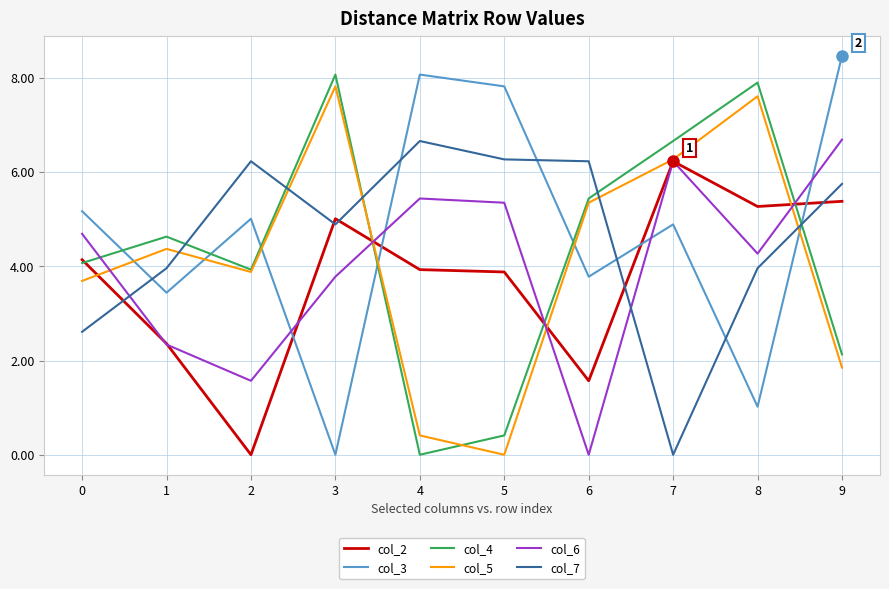

What is the difference between the maximum and minimum values in the col_6 series?

6.7